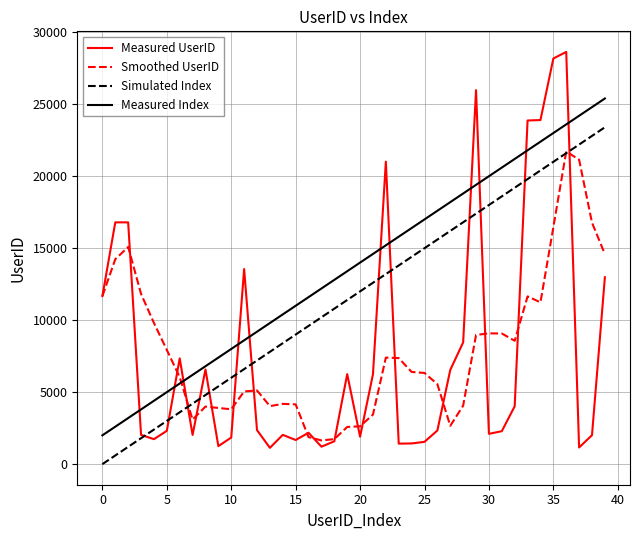

Which series has the largest total across all categories?

Measured Index